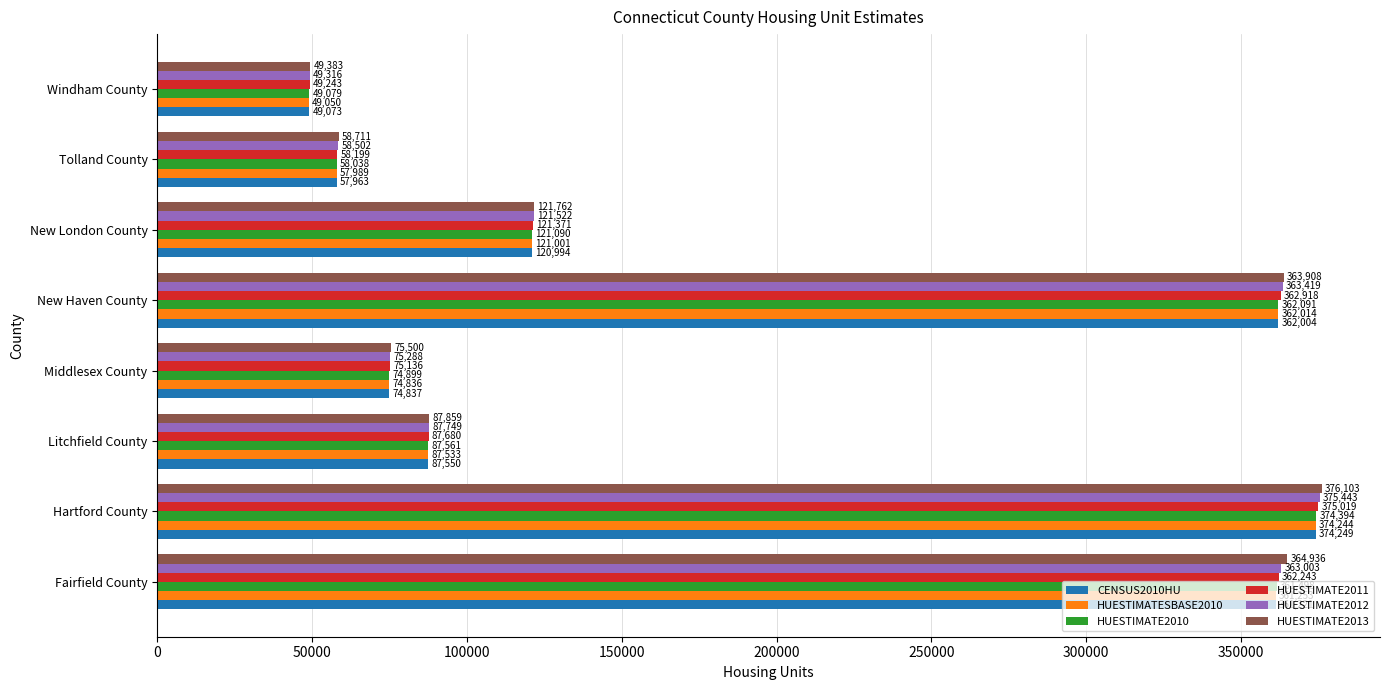

At which category is the sum across all series the highest?

Hartford County